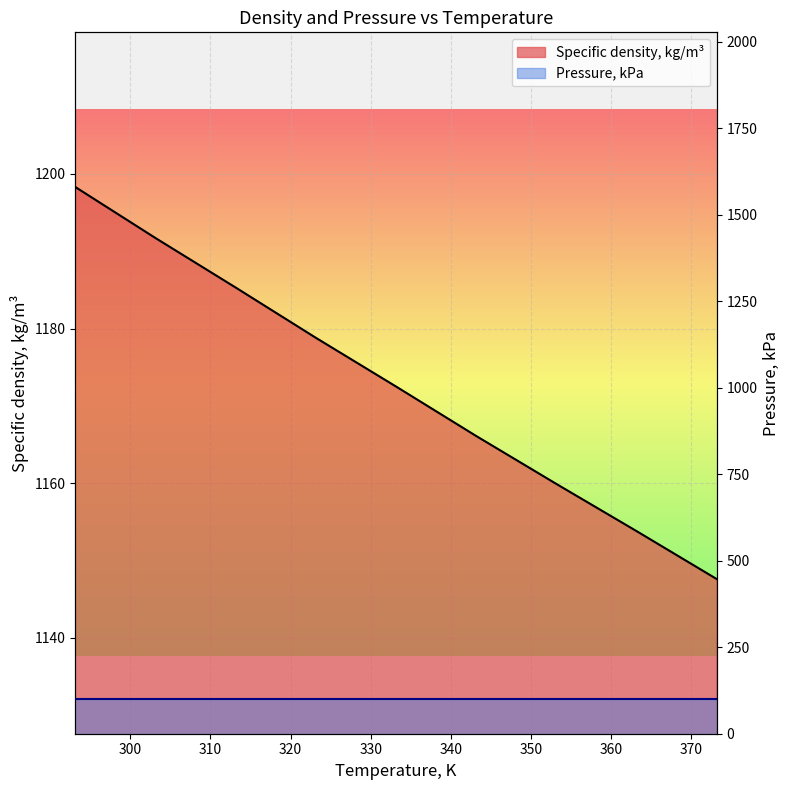

Reading right to left, what are all the values shown in this chart?

373.15=1147.6	363.15=1153.8	353.15=1159.9	343.15=1166.1	333.15=1172.5	323.15=1178.8	313.15=1185.3	303.15=1191.7	293.15=1198.3